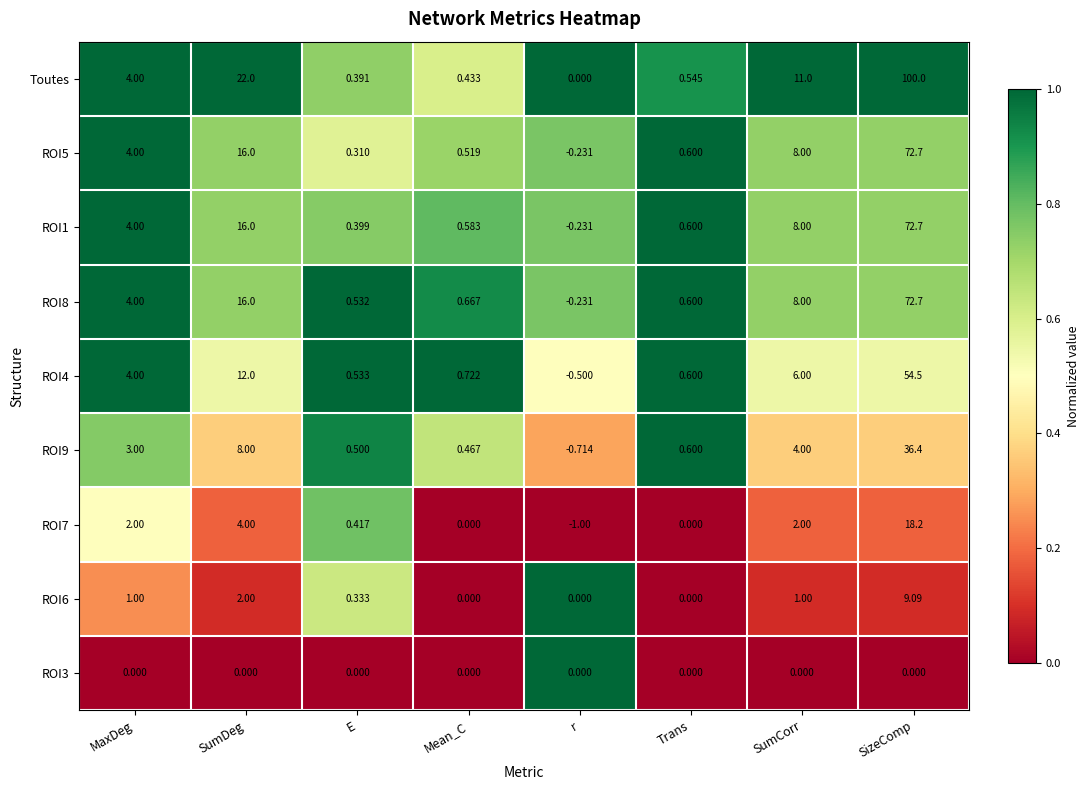

Which label corresponds to the largest value in the chart?

SizeComp